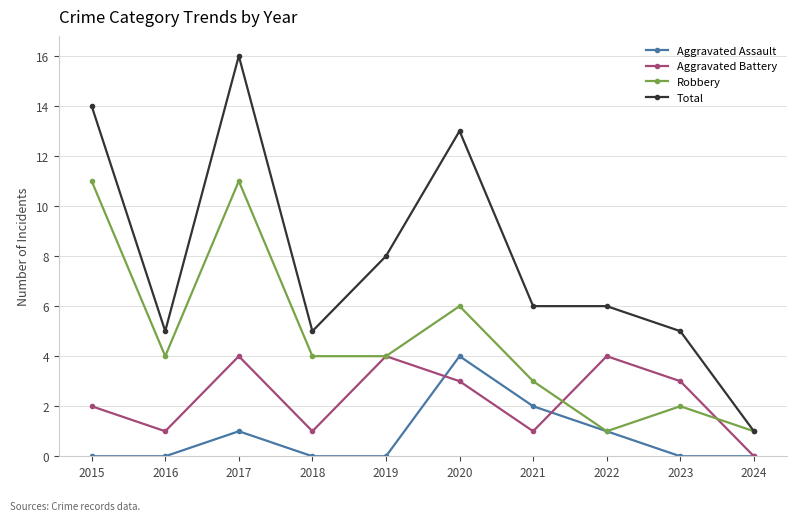

Where is Aggravated Battery nearest to the value 2?

2015